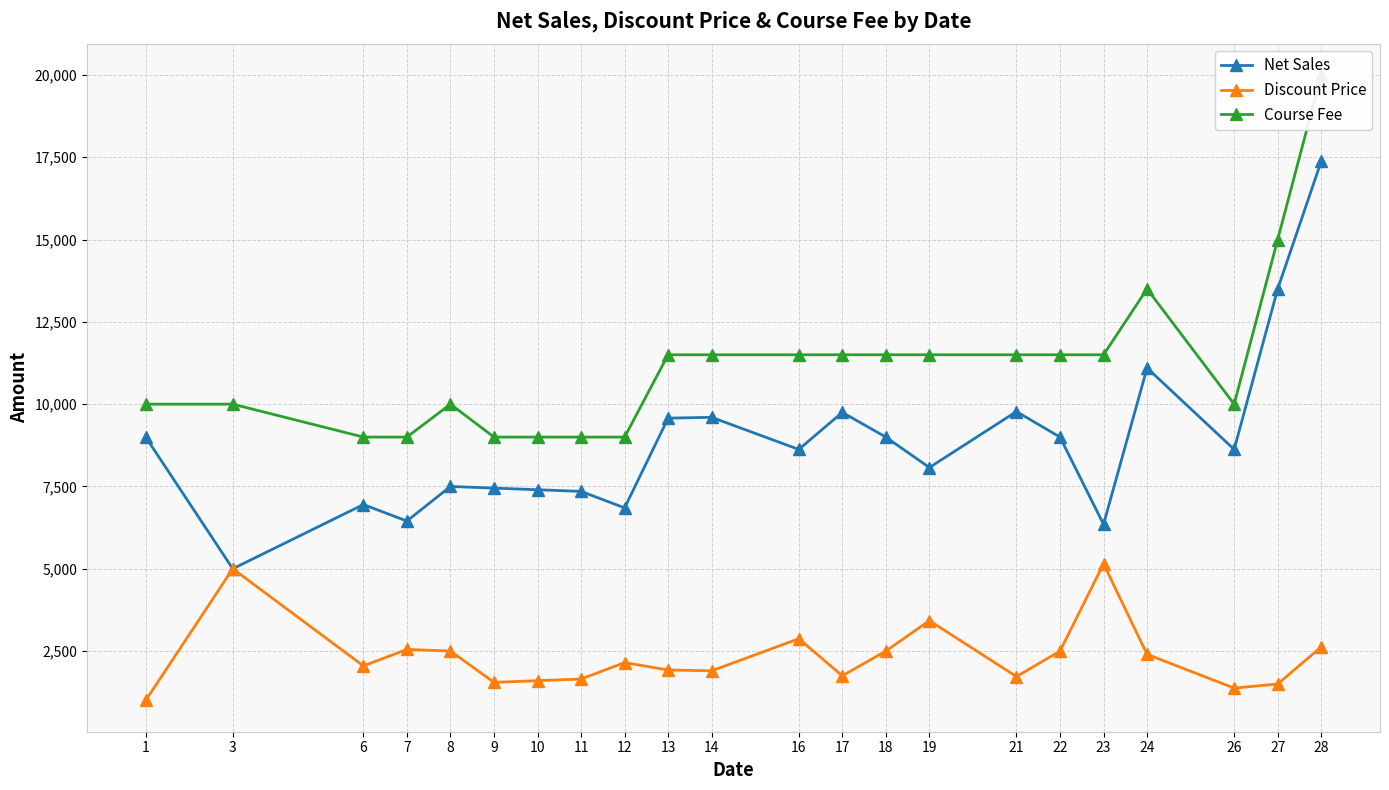

True or false: Discount Price has a value of 1283 at 19.

False